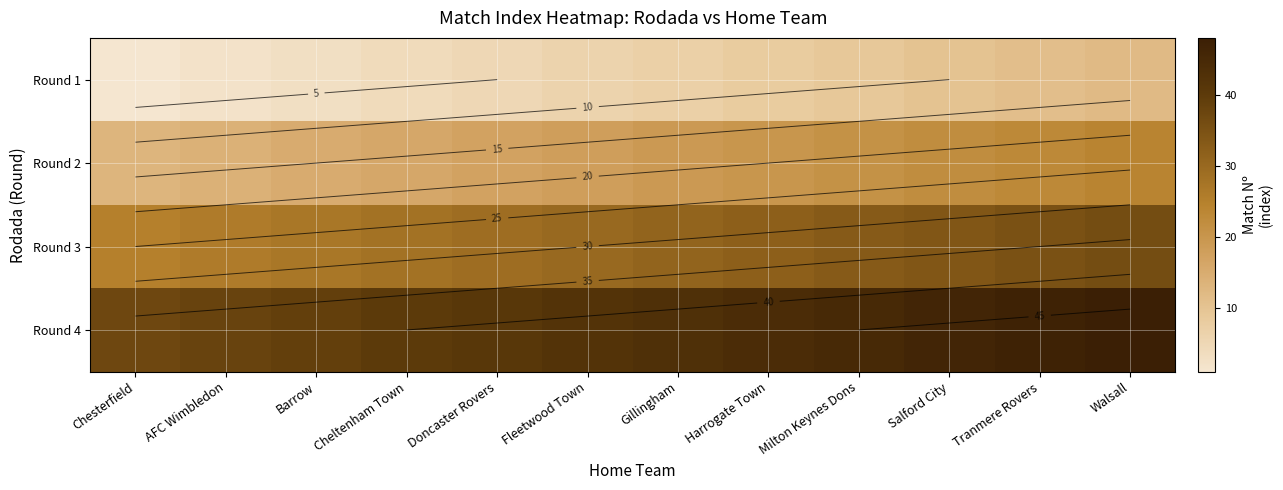

At which category is the sum across all series the highest?

Walsall